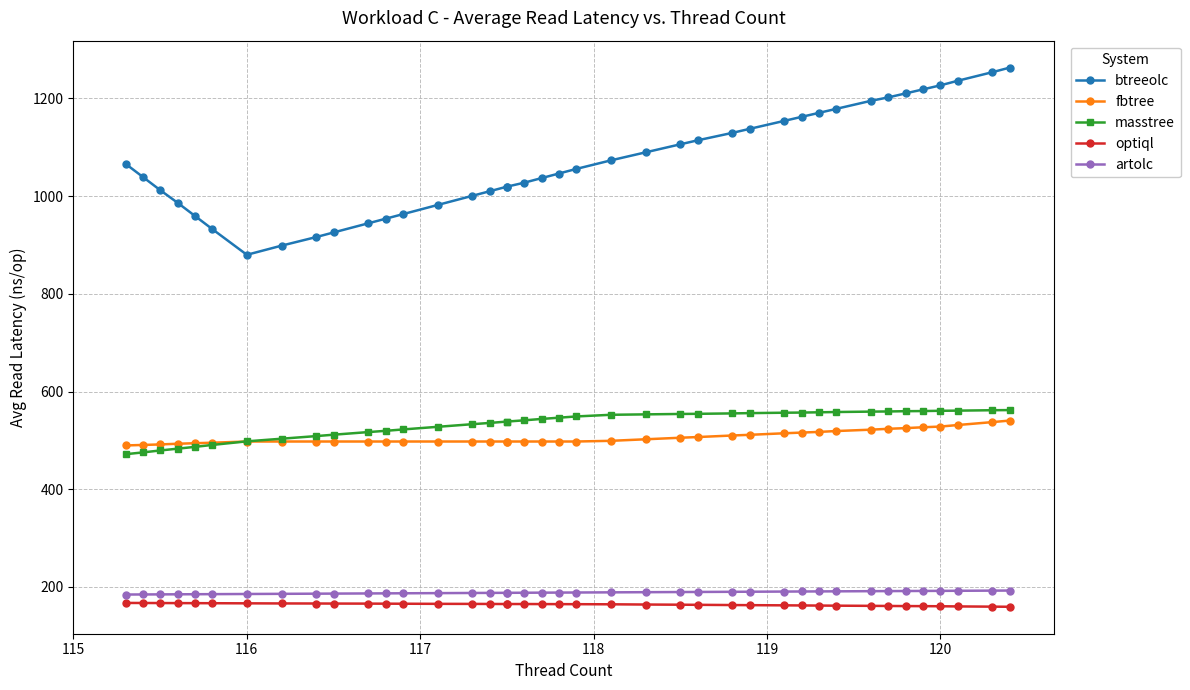

What is the sum of all artolc values?

7543.4